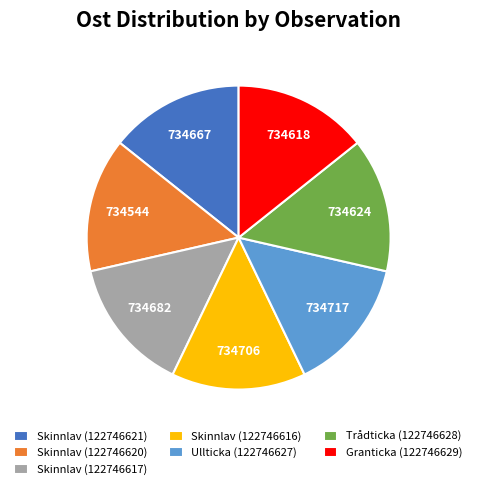

Does Skinnlav (122746620) account for over 50% of the chart?

No